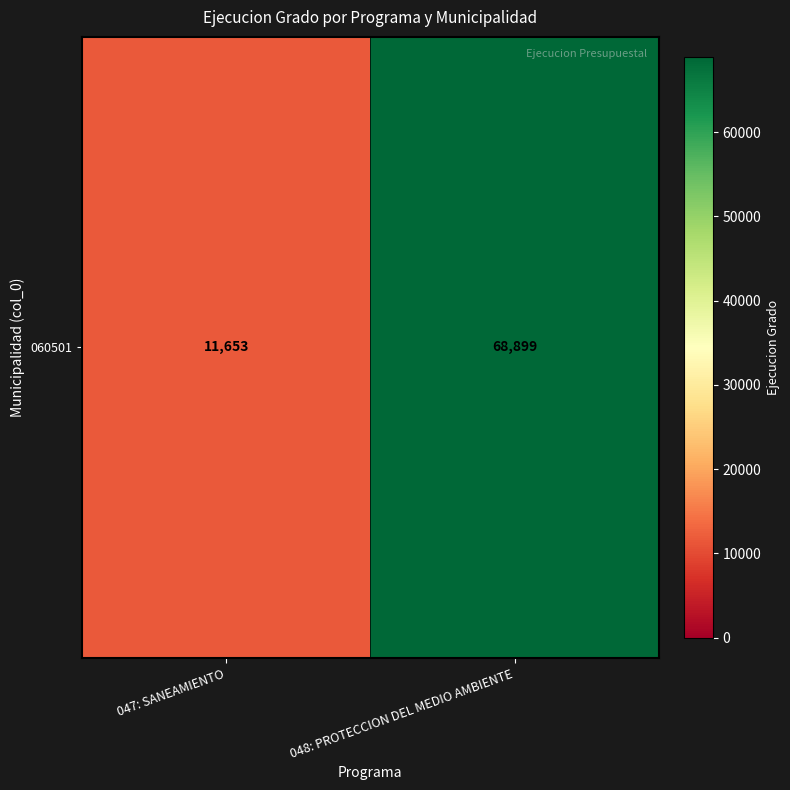

What is the smallest value displayed?

11653